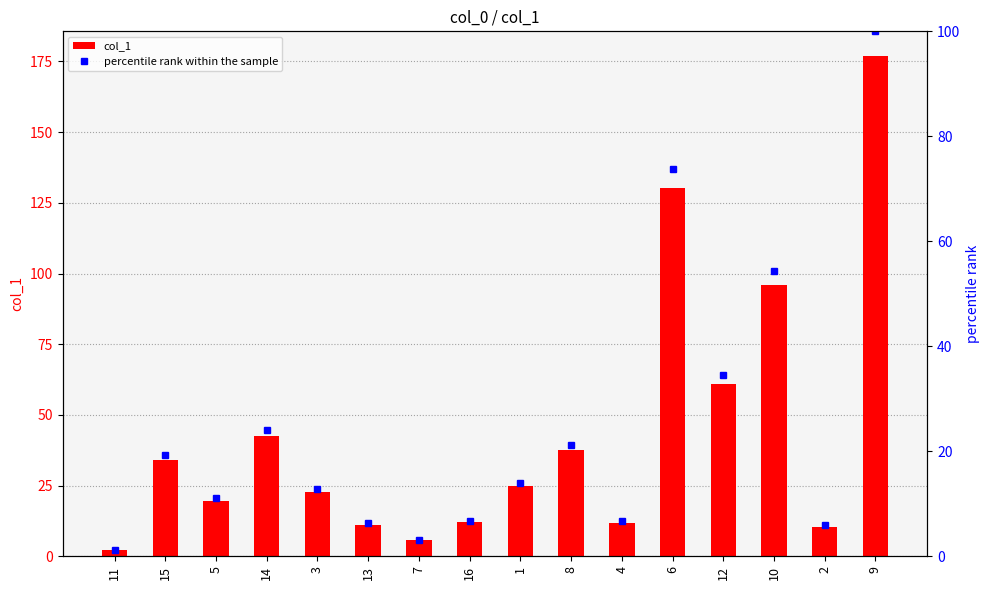

Reading left to right, what are all the values shown in this chart?

col_1: 11=2.1	15=34.1	5=19.7	14=42.6	3=22.8	13=11.2	7=5.6	16=12.0	1=24.8	8=37.6	4=11.8	6=130.4	12=60.9	10=96.1	2=10.5	9=176.8
percentile rank within the sample: 11=1.2	15=19.3	5=11.1	14=24.1	3=12.9	13=6.3	7=3.2	16=6.8	1=14.0	8=21.3	4=6.7	6=73.8	12=34.4	10=54.4	2=5.9	9=100.0